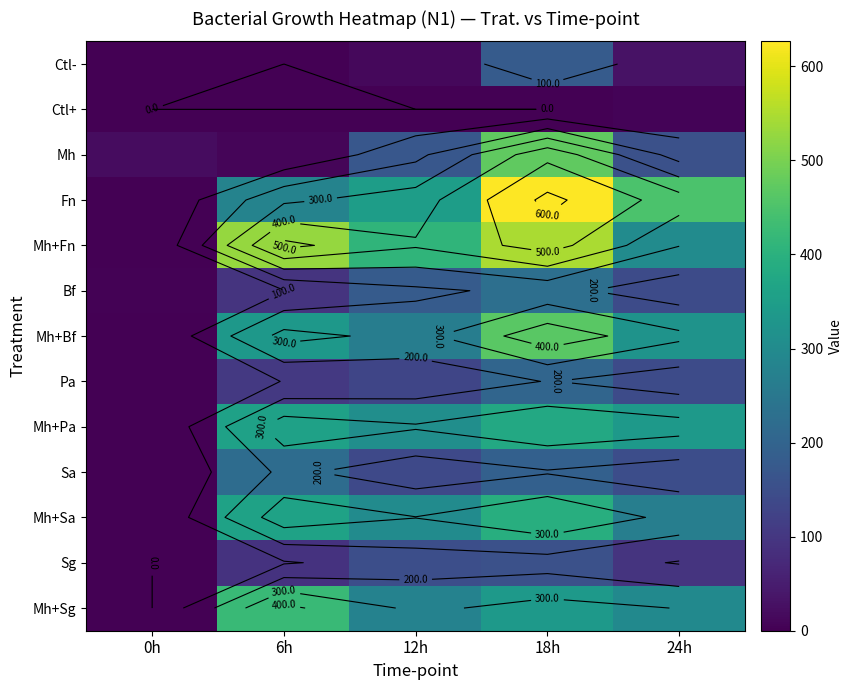

List the labels in order of Bf value, largest first.

18h, 12h, 24h, 6h, 0h